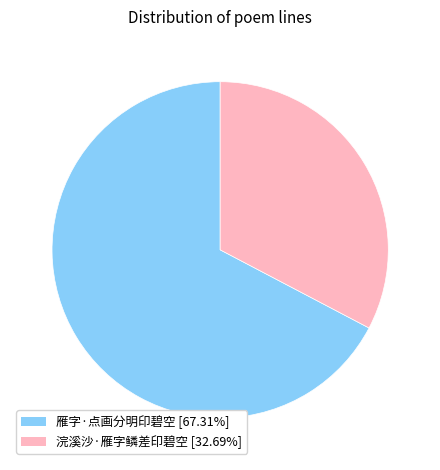

What is the ratio of the value at 雁字·点画分明印碧空 to the value at 浣溪沙·雁字鳞差印碧空?

2.1